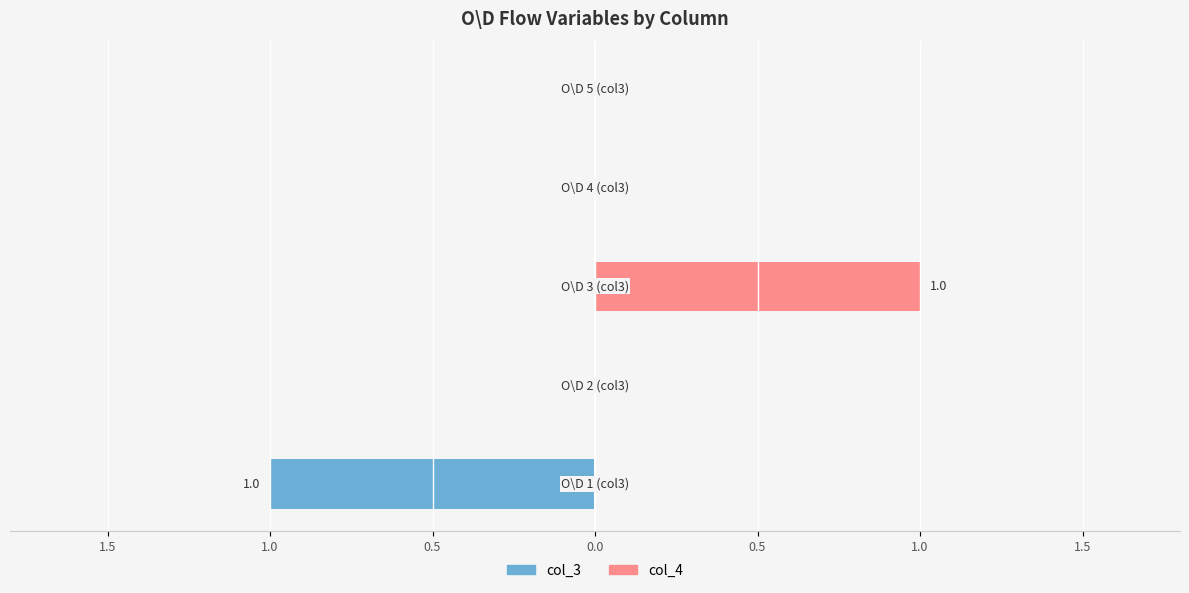

How many data points in col_3 are less than 0?

1